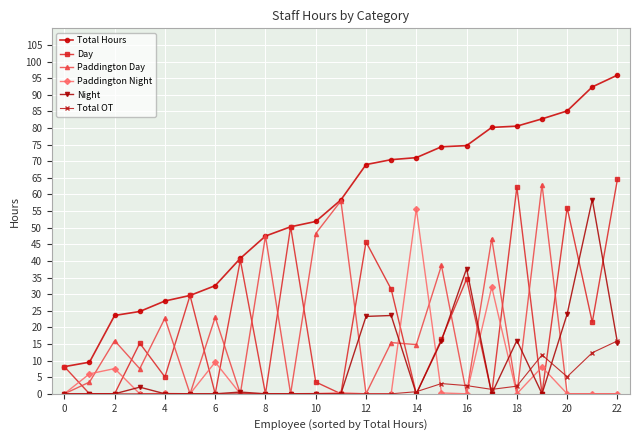

Which series has the largest total across all categories?

Total Hours